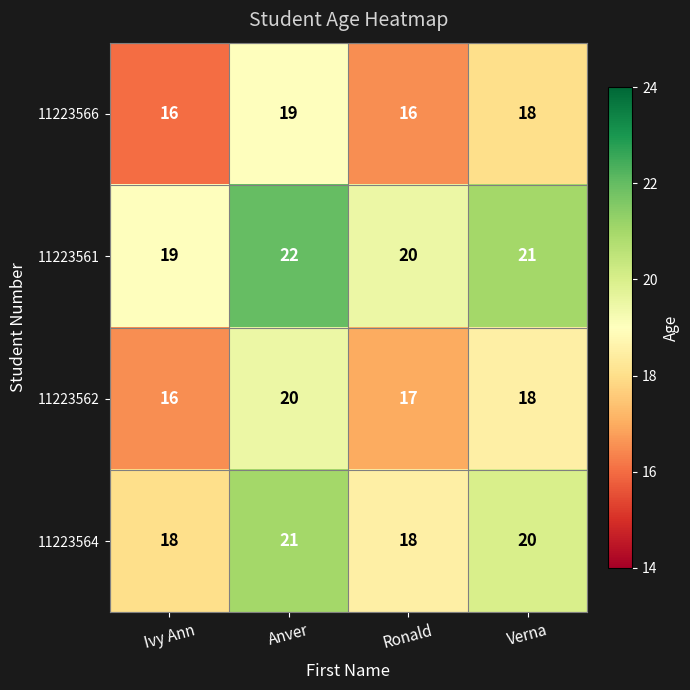

Which series changed the most between Ivy Ann and Anver?

11223562